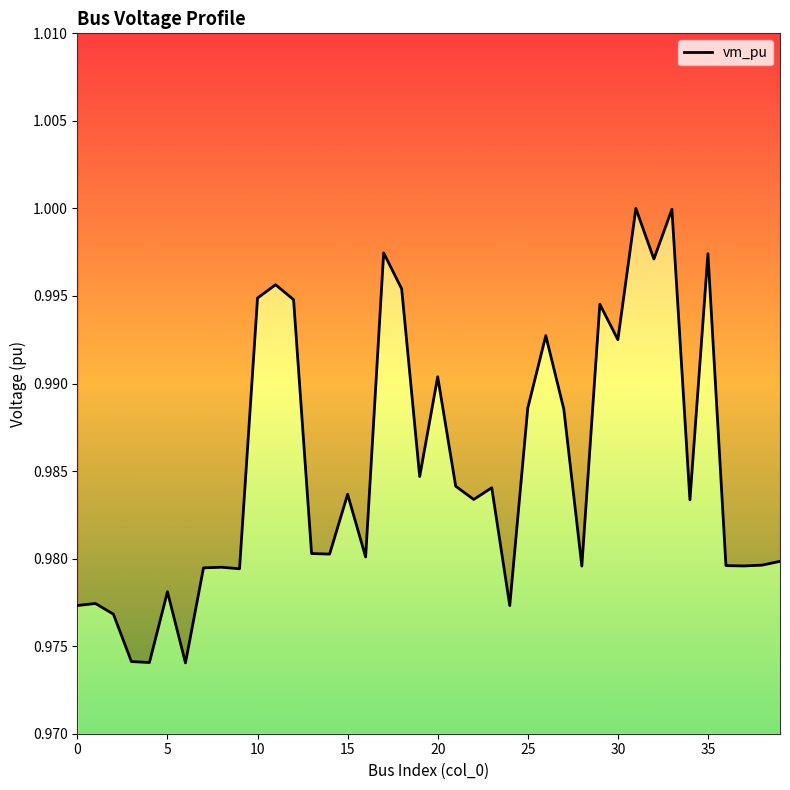

Reading left to right, extract all data points from this chart.

1.0	1.0	1.0	1.0	1.0	1.0	1.0	1.0	1.0	1.0	1.0	1.0	1.0	1.0	1.0	1.0	1.0	1.0	1.0	1.0	1.0	1.0	1.0	1.0	1.0	1.0	1.0	1.0	1.0	1.0	1.0	1.0	1.0	1.0	1.0	1.0	1.0	1.0	1.0	1.0